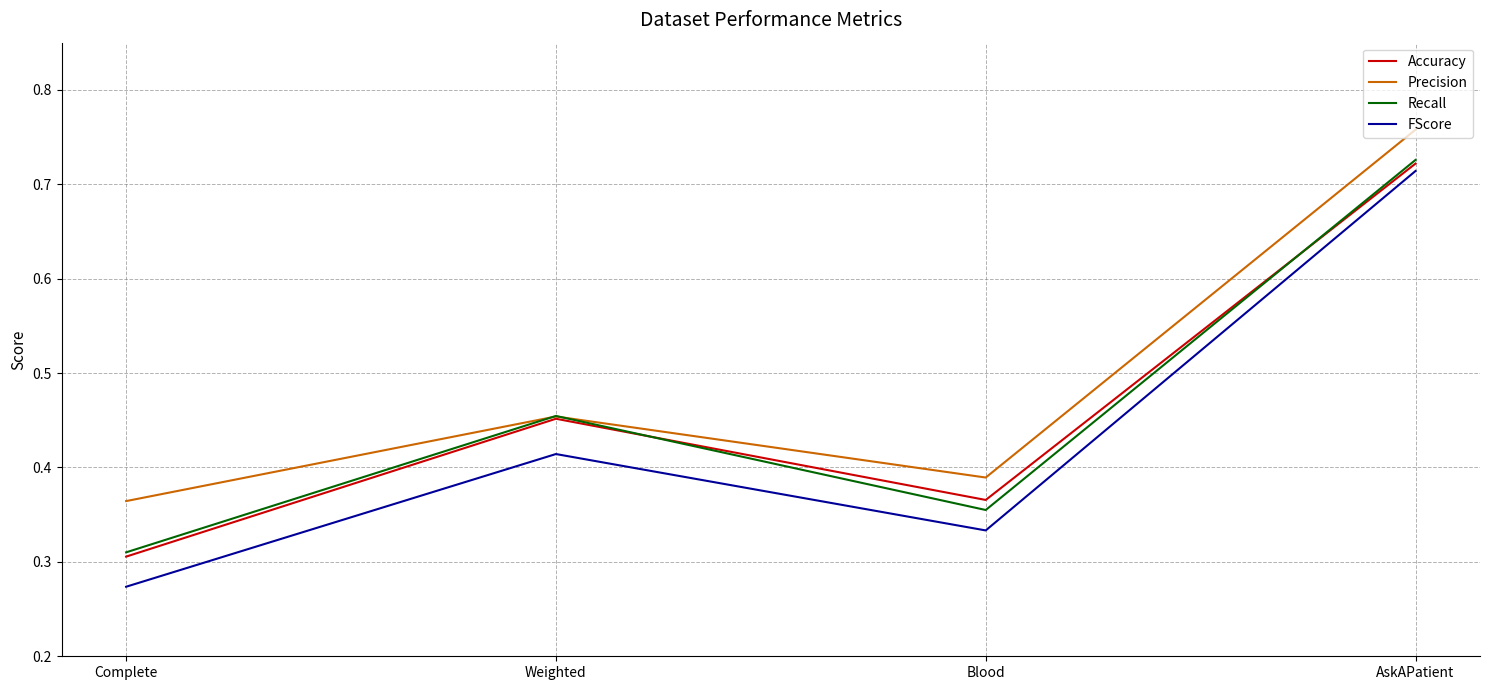

What is the difference between the second highest and minimum values in the Precision series?

0.1